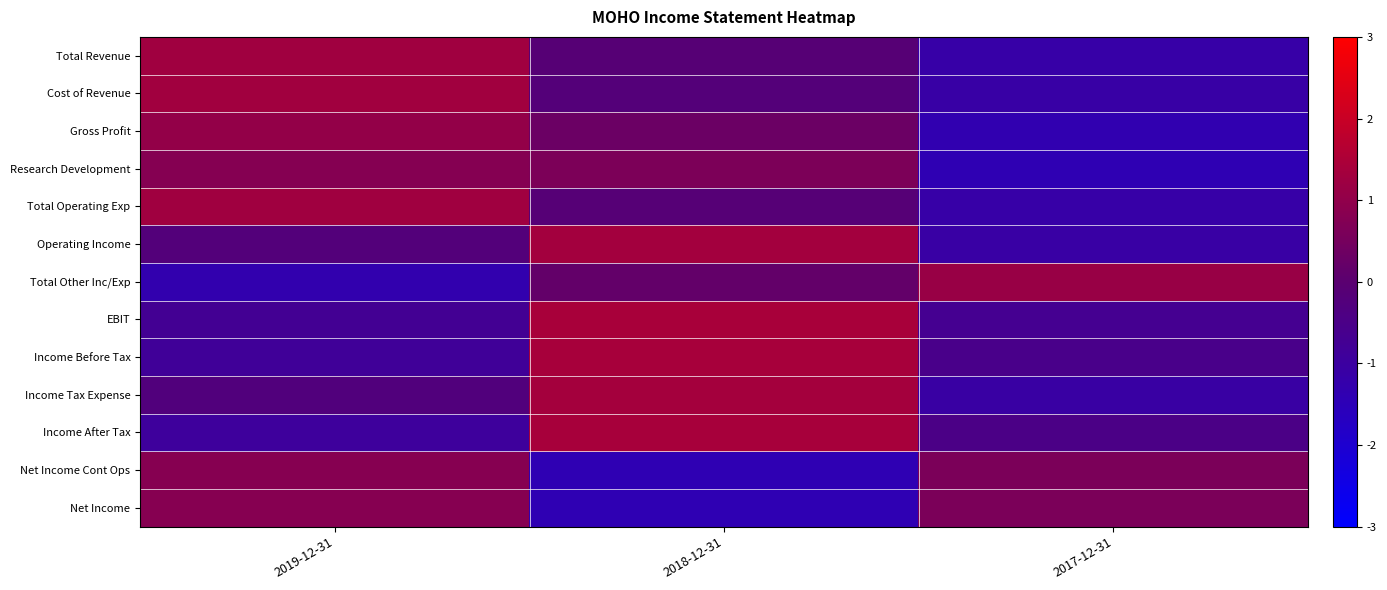

Reading left to right, transcribe all the data shown in this chart.

Total Revenue: 2019-12-31=1.3	2018-12-31=-0.1	2017-12-31=-1.2
Cost of Revenue: 2019-12-31=1.3	2018-12-31=-0.2	2017-12-31=-1.1
Gross Profit: 2019-12-31=1.0	2018-12-31=0.3	2017-12-31=-1.3
Research Development: 2019-12-31=0.8	2018-12-31=0.6	2017-12-31=-1.4
Total Operating Exp: 2019-12-31=1.3	2018-12-31=-0.1	2017-12-31=-1.2
Operating Income: 2019-12-31=-0.2	2018-12-31=1.3	2017-12-31=-1.1
Total Other Inc/Exp: 2019-12-31=-1.3	2018-12-31=0.2	2017-12-31=1.1
EBIT: 2019-12-31=-0.7	2018-12-31=1.4	2017-12-31=-0.7
Income Before Tax: 2019-12-31=-0.9	2018-12-31=1.4	2017-12-31=-0.5
Income Tax Expense: 2019-12-31=-0.3	2018-12-31=1.3	2017-12-31=-1.1
Income After Tax: 2019-12-31=-0.9	2018-12-31=1.4	2017-12-31=-0.5
Net Income Cont Ops: 2019-12-31=0.8	2018-12-31=-1.4	2017-12-31=0.6
Net Income: 2019-12-31=0.8	2018-12-31=-1.4	2017-12-31=0.6